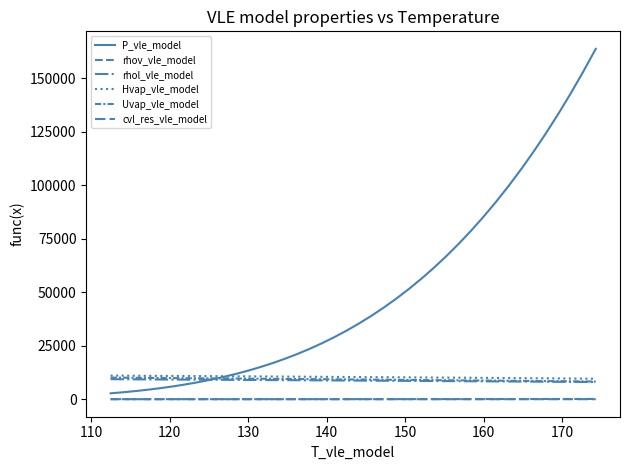

Does the chart display data point markers on the line(s)?

No